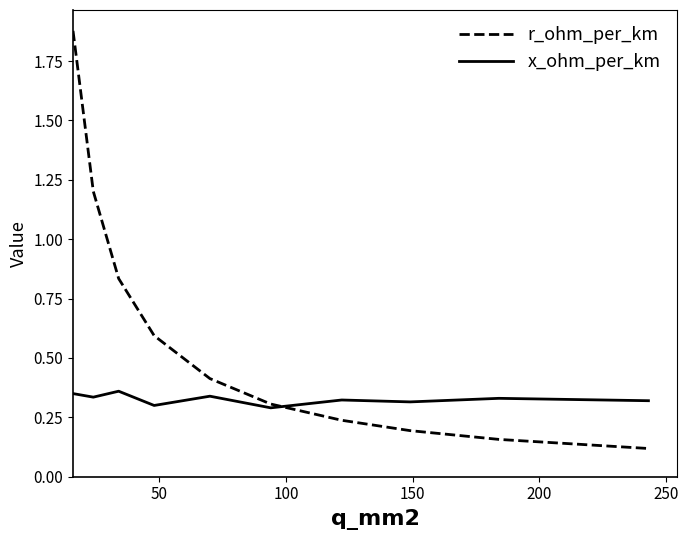

Which series has the largest range (max minus min)?

r_ohm_per_km